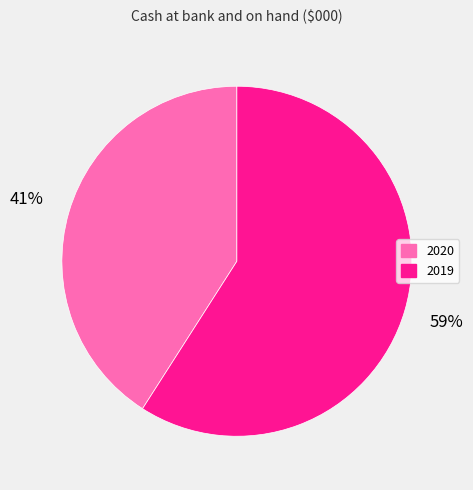

What percentage is the 2020 slice, to the nearest percent?

41%